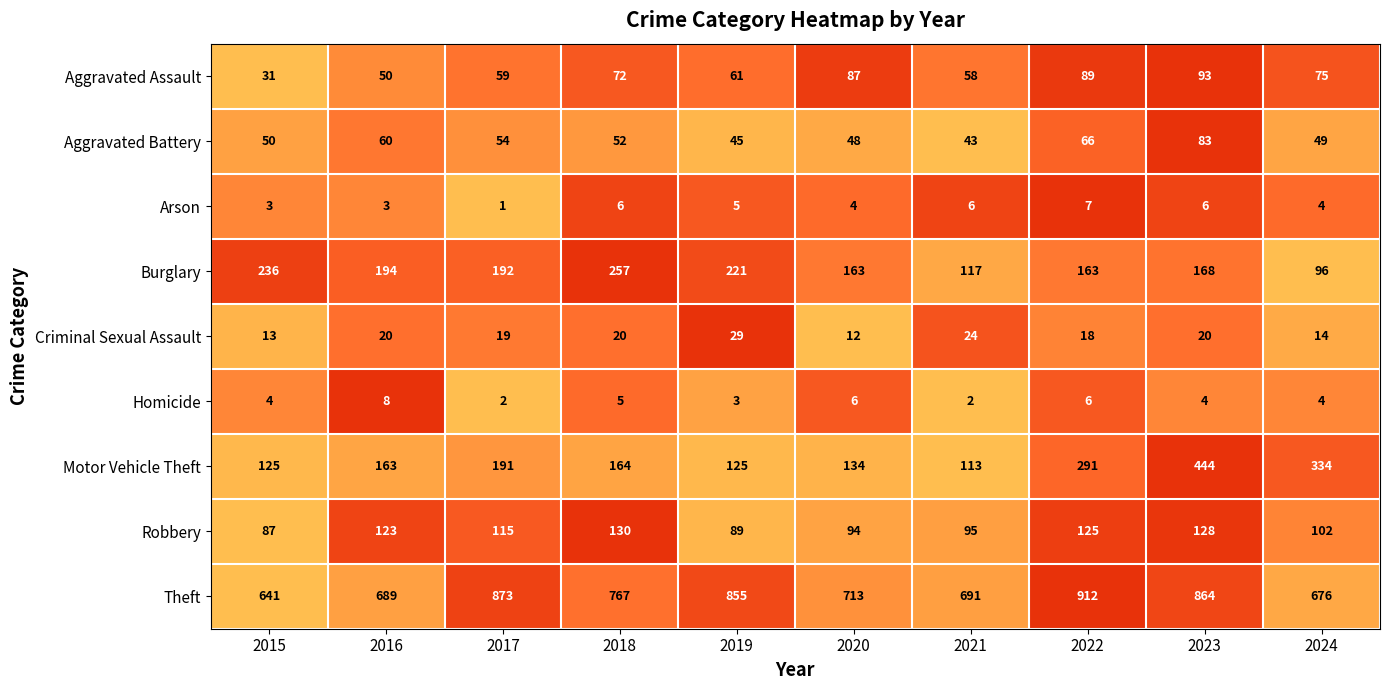

What is the total value across all series at 2023?

1810